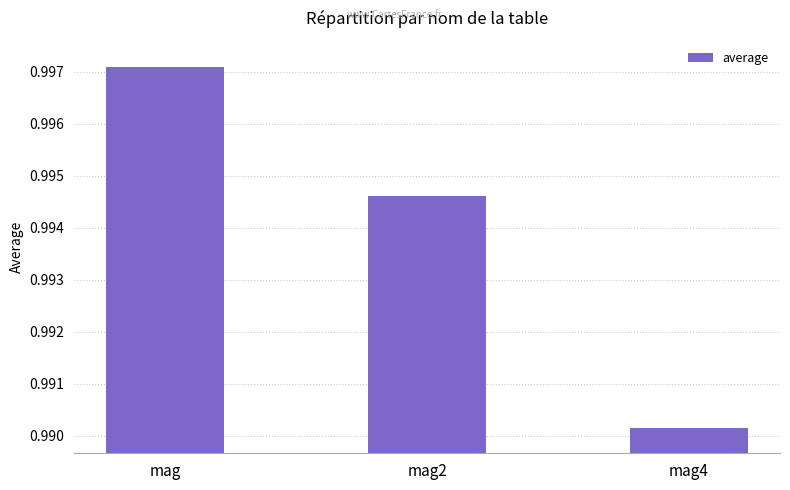

Which category has the lowest value across all series?

mag4